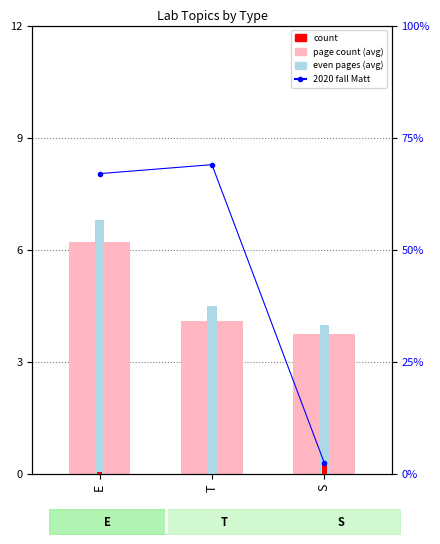

What is the sum of the page count values at T and S?

7.8